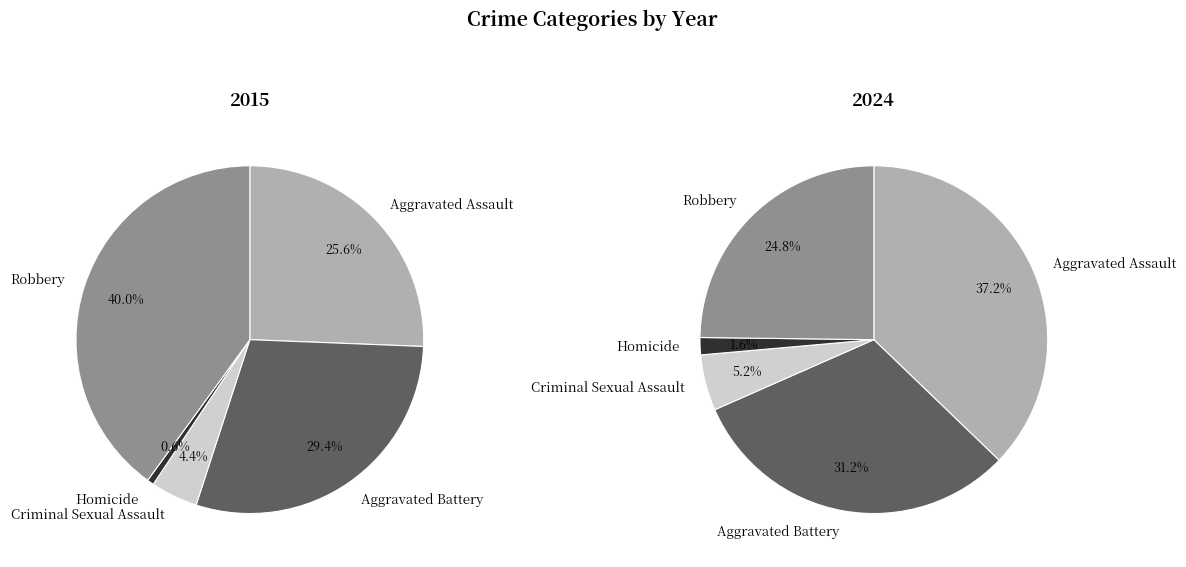

To the nearest percent, what percentage of the pie is Aggravated Battery?

31%